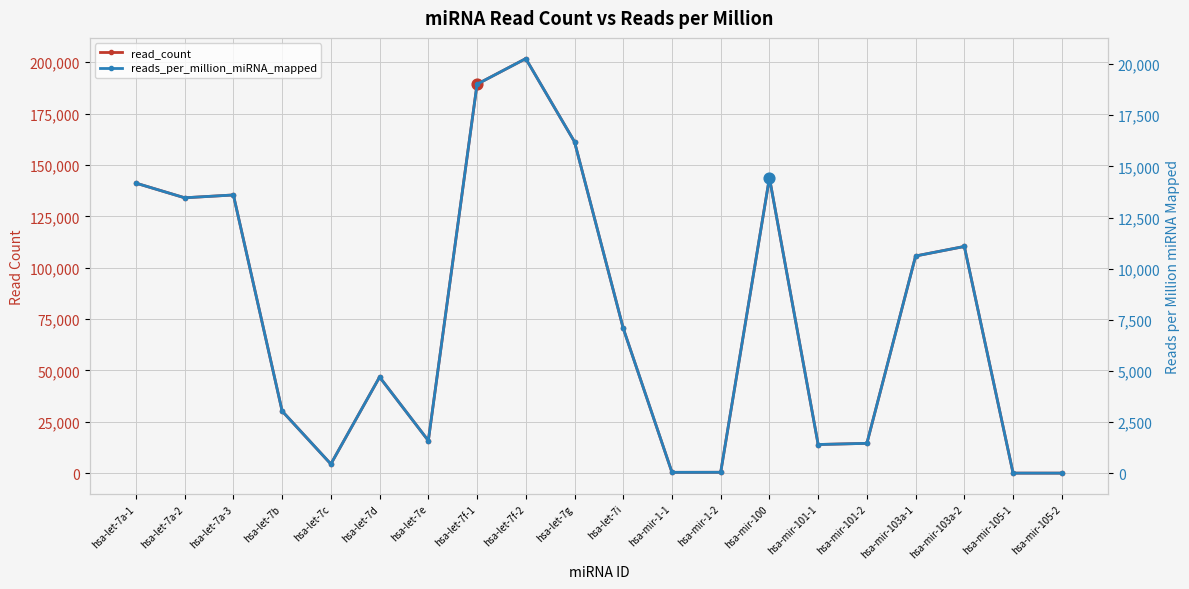

Which series contains the highest Y value?

read_count